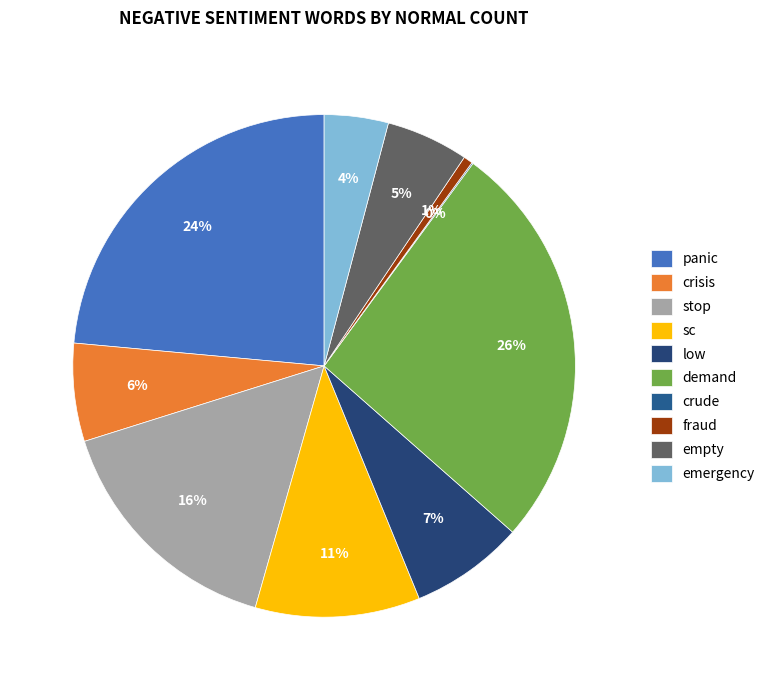

Rank the categories by value from highest to lowest.

demand, panic, stop, sc, low, crisis, empty, emergency, fraud, crude